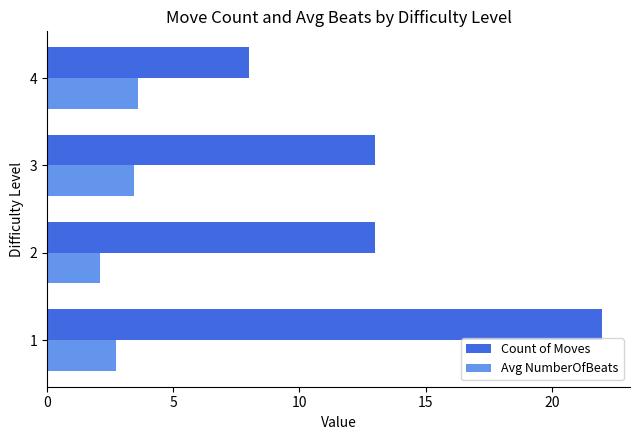

What is the total value across all series at 4?

11.6